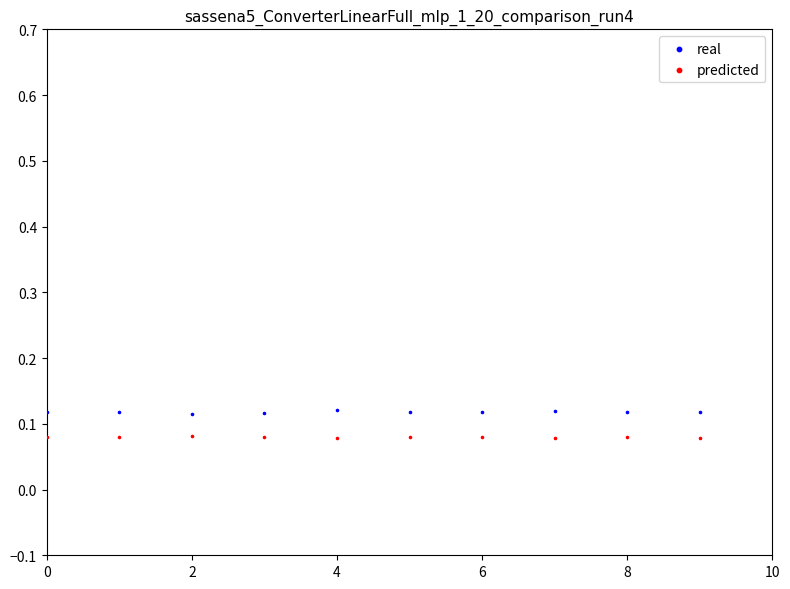

Which series reaches the minimum Y coordinate?

predicted